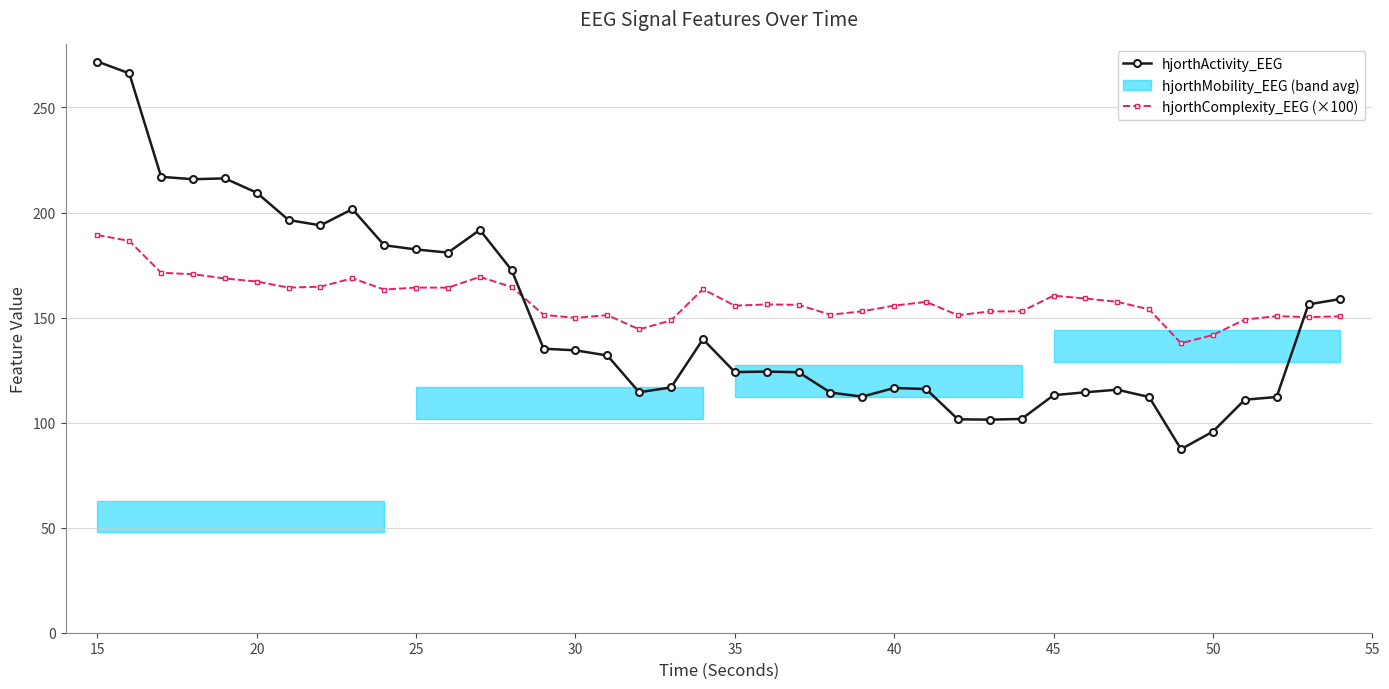

At which label does hjorthComplexity_EEG (×100) reach its peak?

15